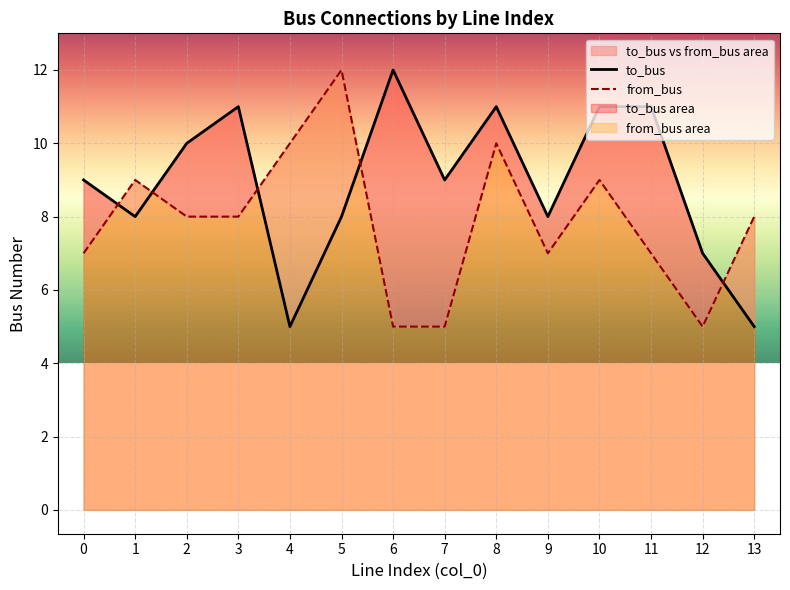

At which category is the sum across all series the highest?

8